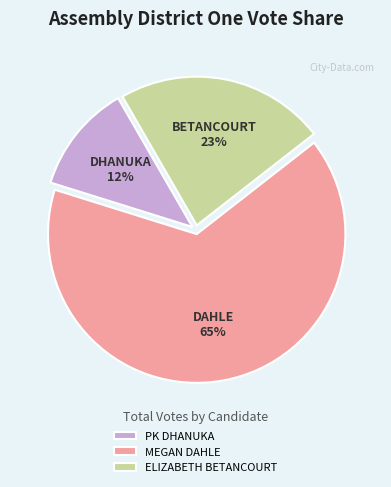

Which slice is the largest?

MEGAN DAHLE